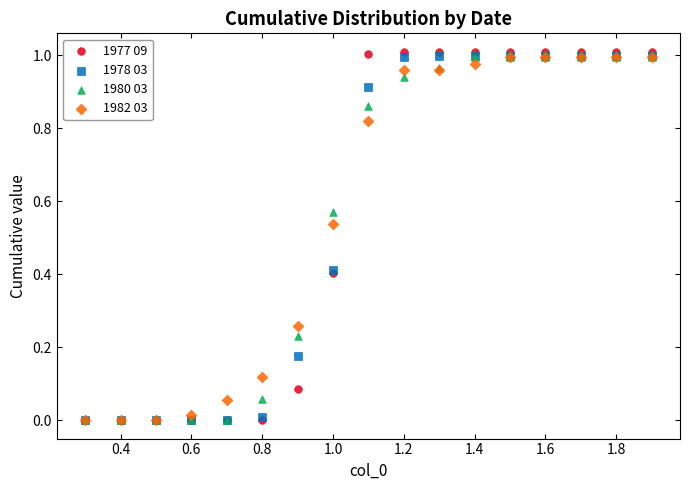

Which series has the widest spread of Y values?

1977 09